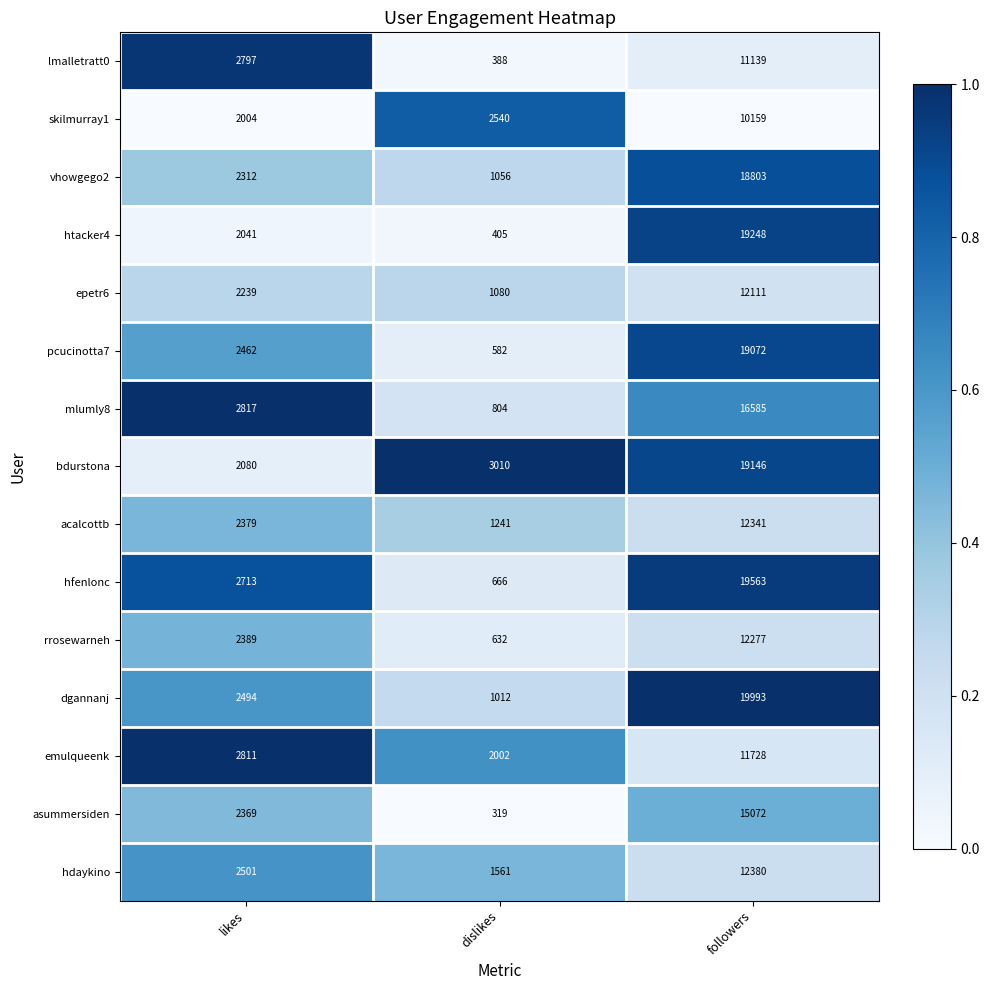

What is the spread (max minus min) of values at likes?

813